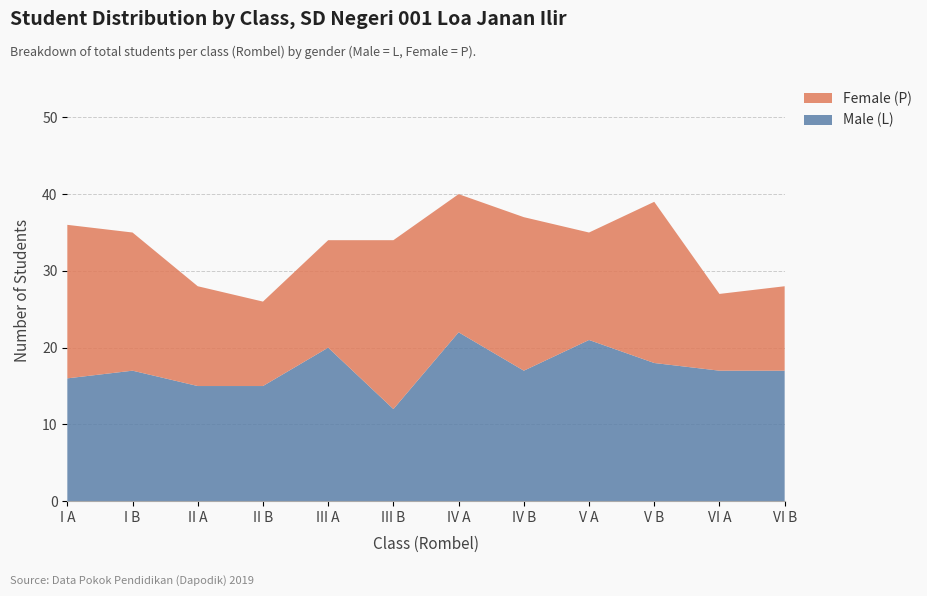

Reading right to left, extract all data points from this chart.

Female (P): 11	10	21	14	20	18	22	14	11	13	18	20
Male (L): 17	17	18	21	17	22	12	20	15	15	17	16